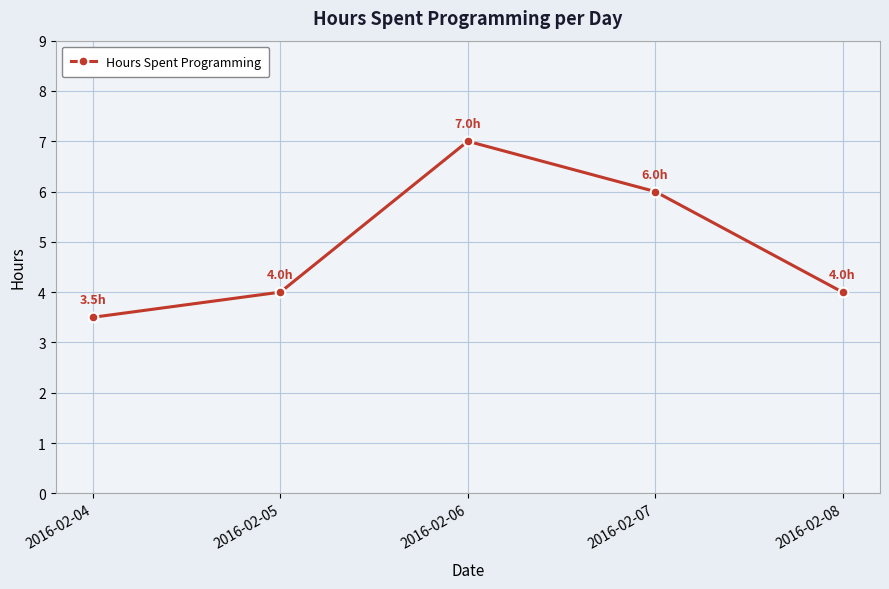

What is the value of the 5th point from the left?

4.0